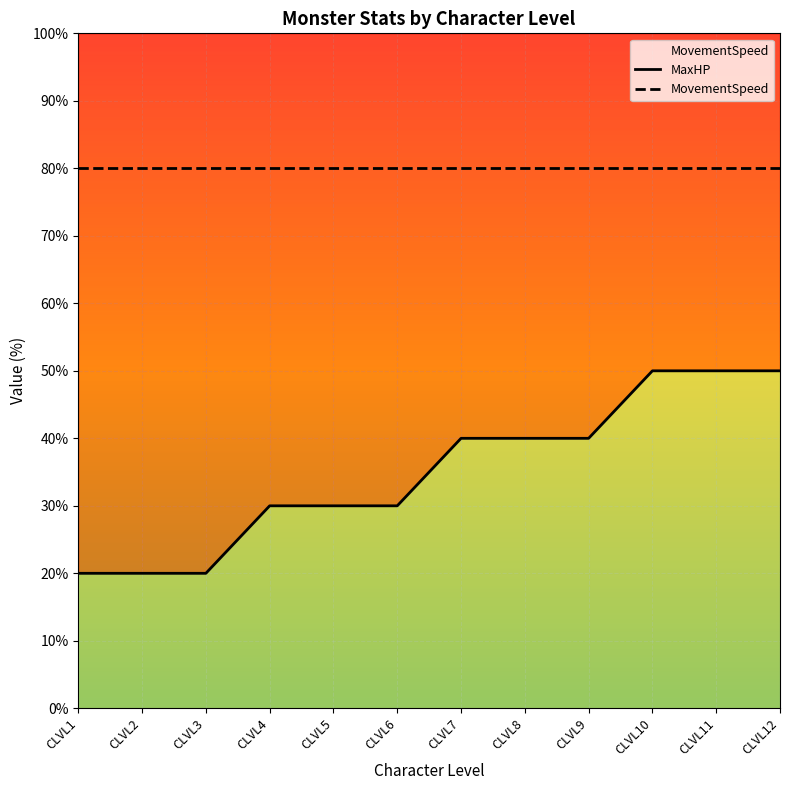

At which label does MovementSpeed reach its minimum?

CLVL1